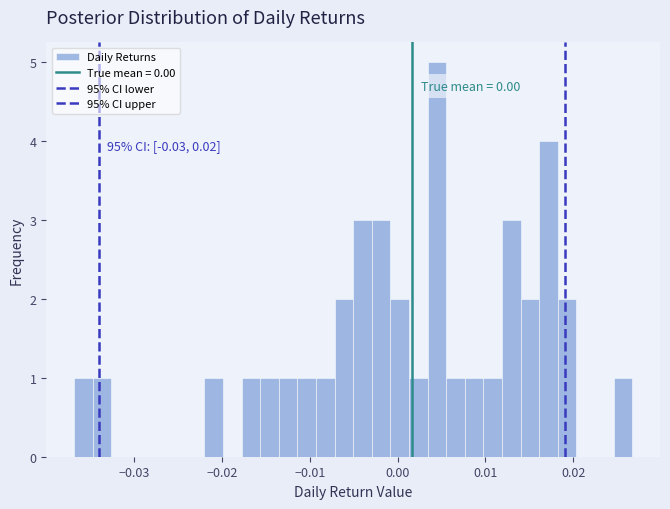

Around what value on the x-axis is the tallest bar? Give the approximate position of its centre, as read against the axis.

0.004